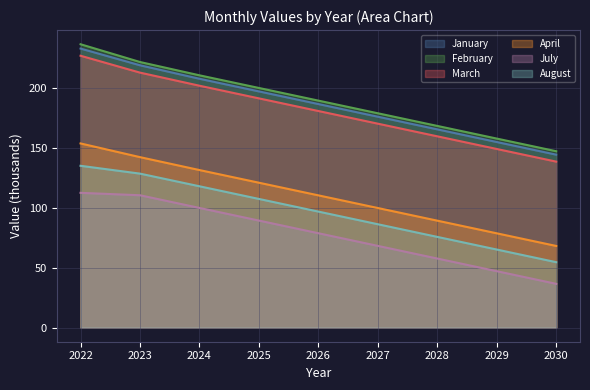

The February series shows 200.4 at 2025. True or false?

True